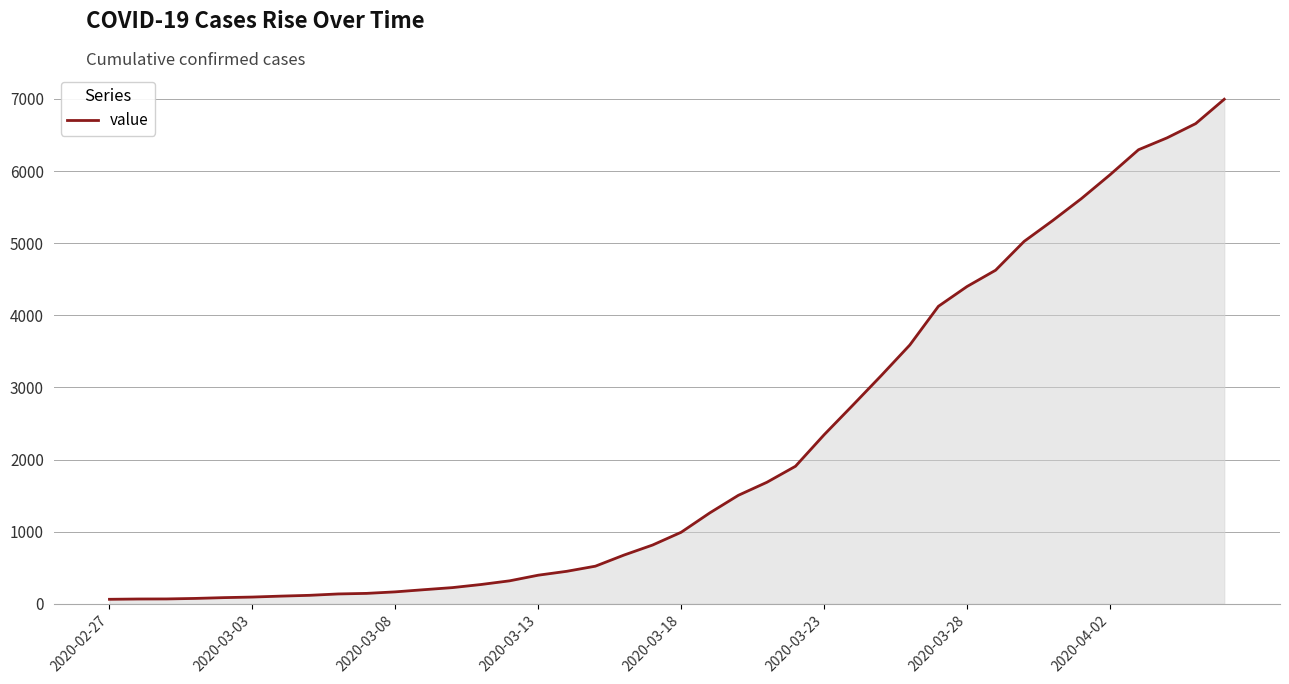

What is the difference between the maximum and minimum values?

6931